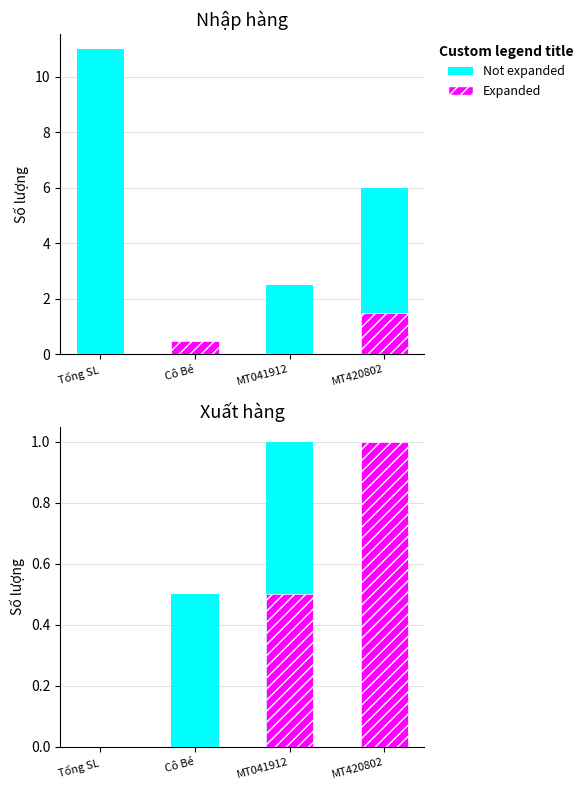

True or false: Not expanded has a value of 1.0 at MT041912.

True